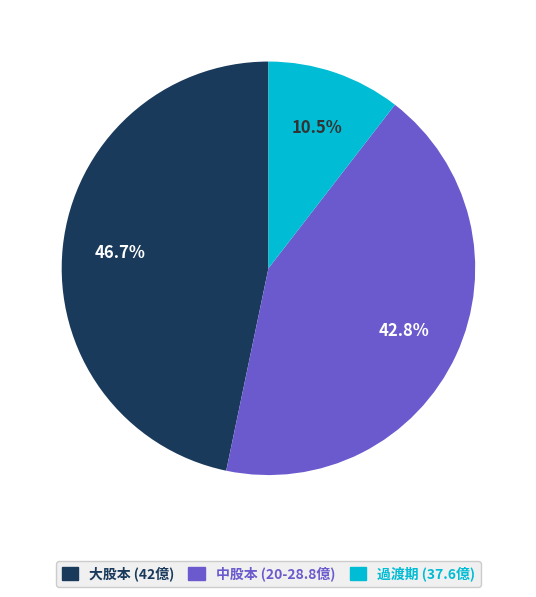

Is there a majority slice in this chart?

No